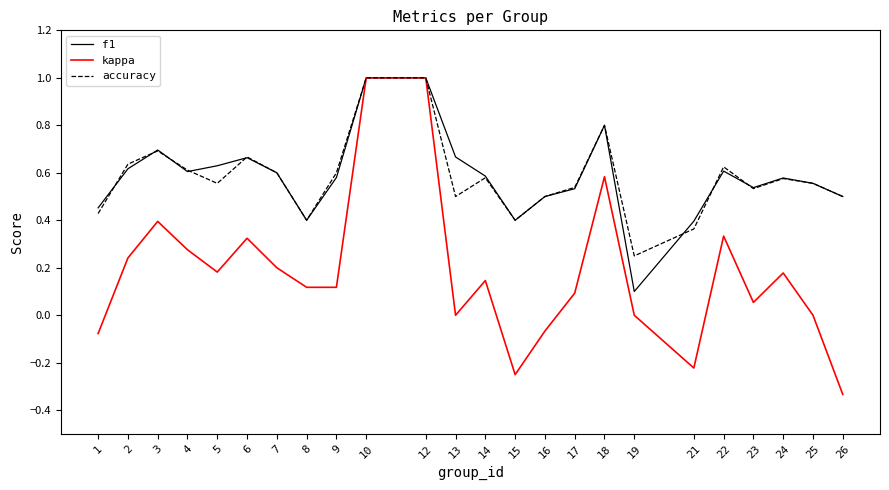

Read the accuracy value at 10.

1.0